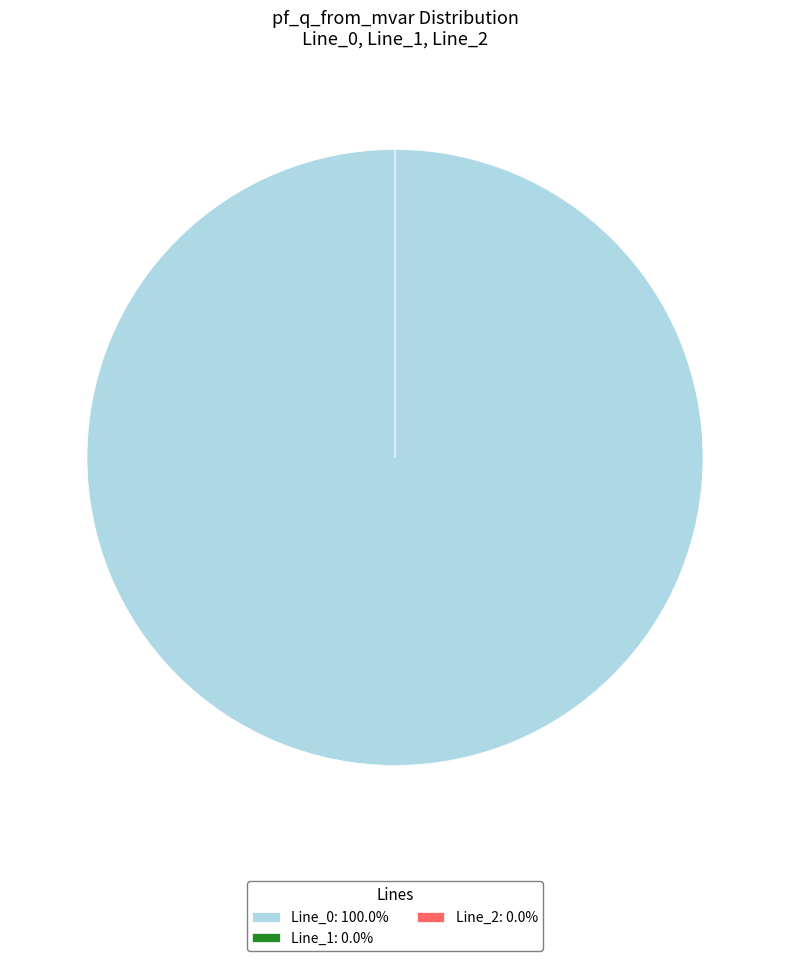

Which slice represents more than half of the pie?

Line_0